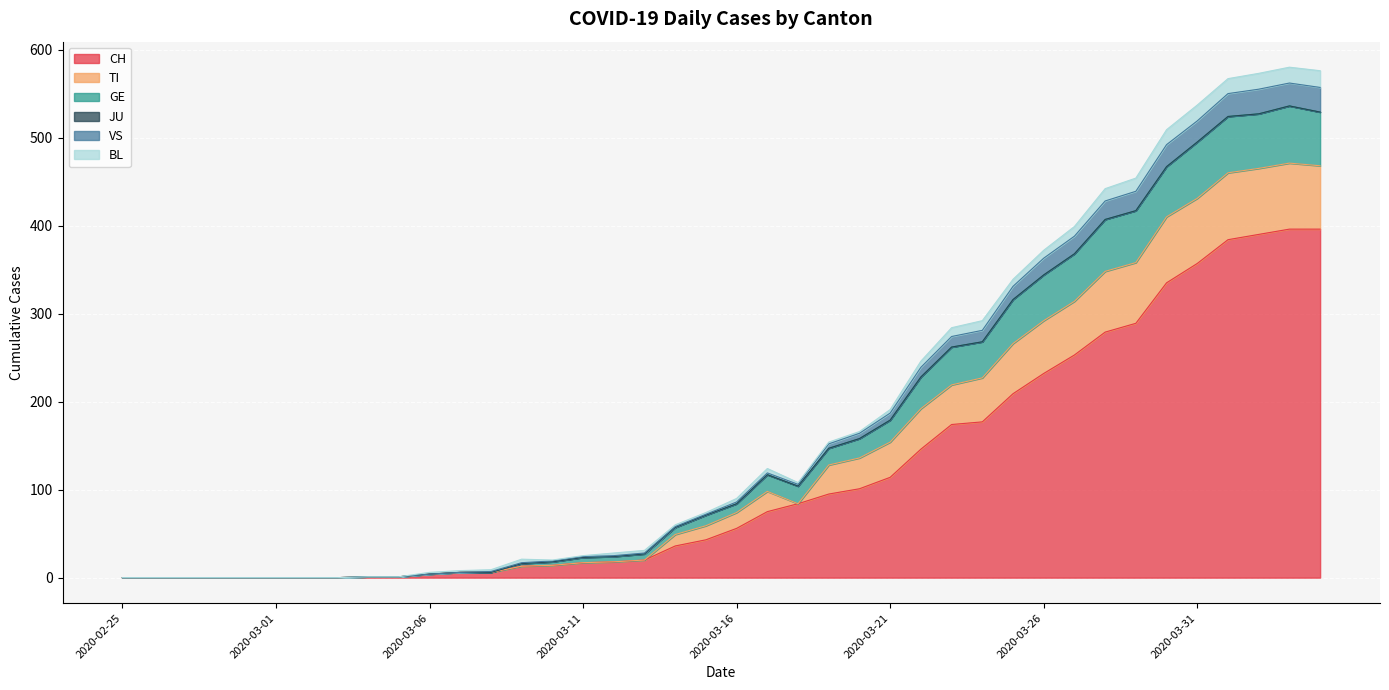

Is the value of VS at 2020-03-06 greater than the value of GE at 2020-03-23?

No